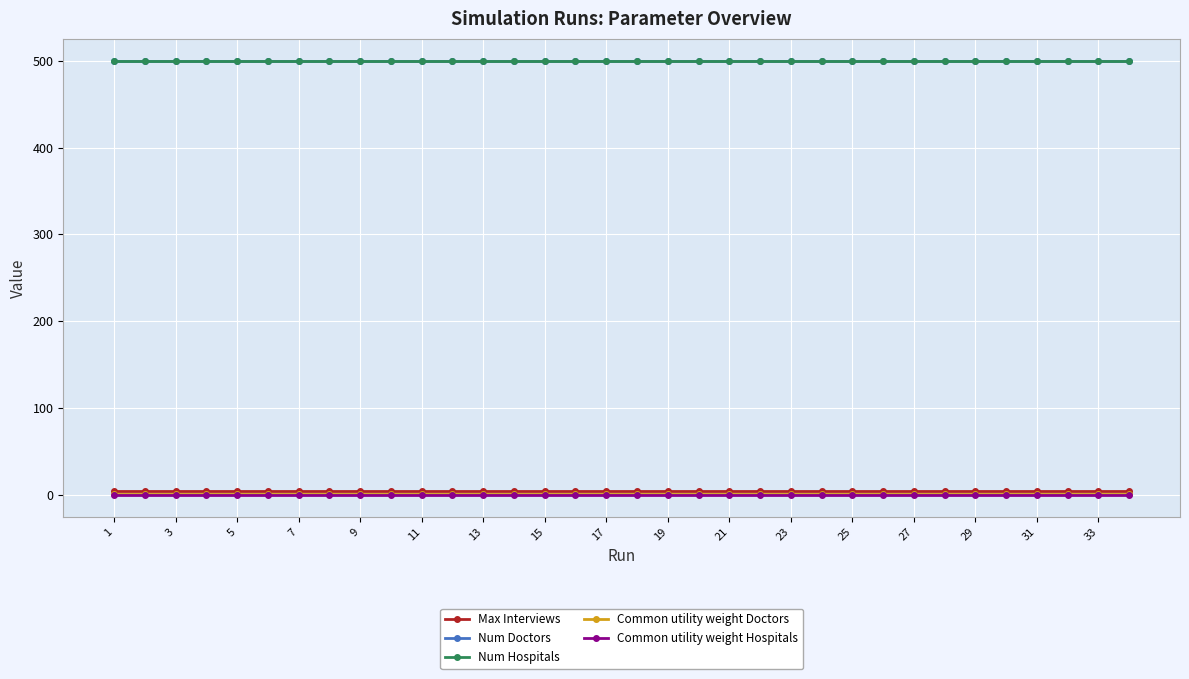

Reading left to right, list all the values displayed in this chart.

Max Interviews: 5.0	5.0	5.0	5.0	5.0	5.0	5.0	5.0	5.0	5.0	5.0	5.0	5.0	5.0	5.0	5.0	5.0	5.0	5.0	5.0	5.0	5.0	5.0	5.0	5.0	5.0	5.0	5.0	5.0	5.0	5.0	5.0	5.0	5.0
Num Doctors: 500.0	500.0	500.0	500.0	500.0	500.0	500.0	500.0	500.0	500.0	500.0	500.0	500.0	500.0	500.0	500.0	500.0	500.0	500.0	500.0	500.0	500.0	500.0	500.0	500.0	500.0	500.0	500.0	500.0	500.0	500.0	500.0	500.0	500.0
Num Hospitals: 500.0	500.0	500.0	500.0	500.0	500.0	500.0	500.0	500.0	500.0	500.0	500.0	500.0	500.0	500.0	500.0	500.0	500.0	500.0	500.0	500.0	500.0	500.0	500.0	500.0	500.0	500.0	500.0	500.0	500.0	500.0	500.0	500.0	500.0
Common utility weight Doctors: 0.9	0.9	0.9	0.9	0.9	0.9	0.9	0.9	0.9	0.9	0.9	0.9	0.9	0.9	0.9	0.9	0.9	0.9	0.9	0.9	0.9	0.9	0.9	0.9	0.9	0.9	0.9	0.9	0.9	0.9	0.9	0.9	0.9	0.9
Common utility weight Hospitals: 0.2	0.2	0.2	0.2	0.2	0.2	0.2	0.2	0.2	0.2	0.2	0.2	0.2	0.2	0.2	0.2	0.2	0.2	0.2	0.2	0.2	0.2	0.2	0.2	0.2	0.2	0.2	0.2	0.2	0.2	0.2	0.2	0.2	0.2